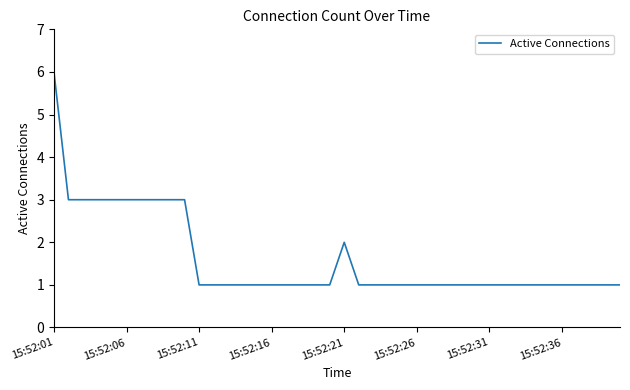

How many values are between 1 and 3?

39